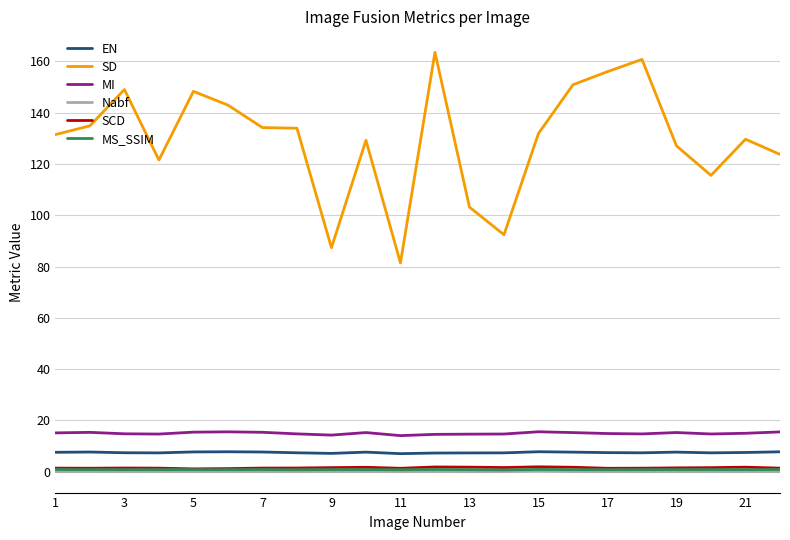

What is the maximum value shown in the chart?

163.5